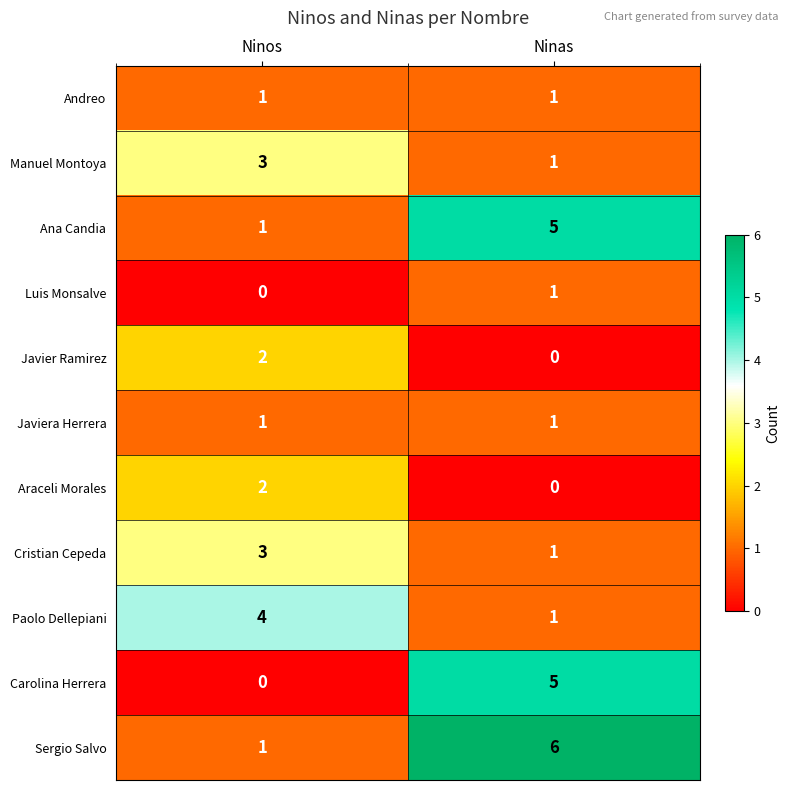

How many data points in Ana Candia are less than 5?

1